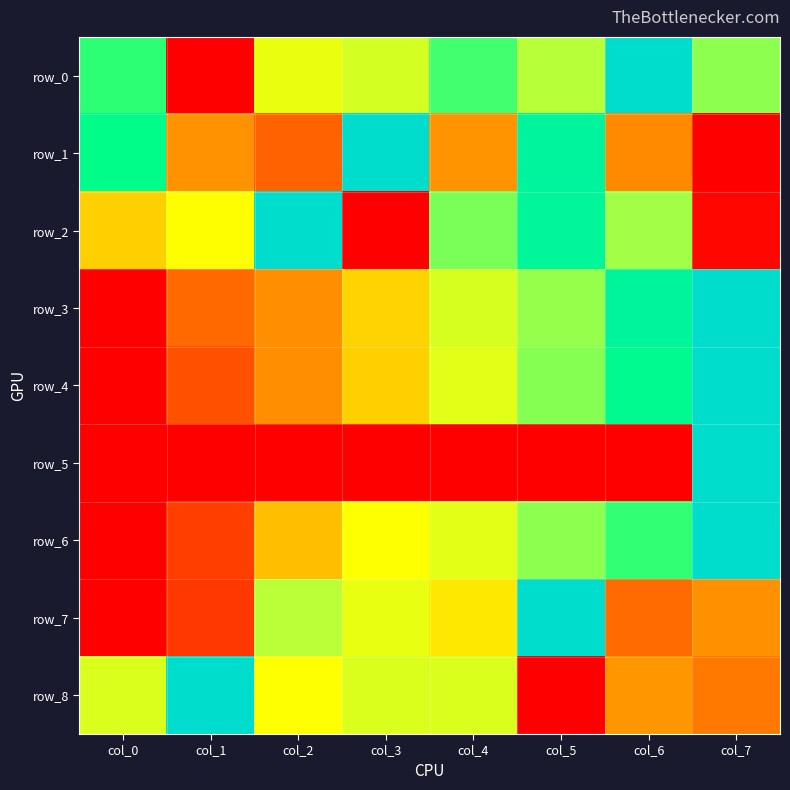

Is the value of row_3 at col_6 greater than the value of row_8 at col_4?

Yes